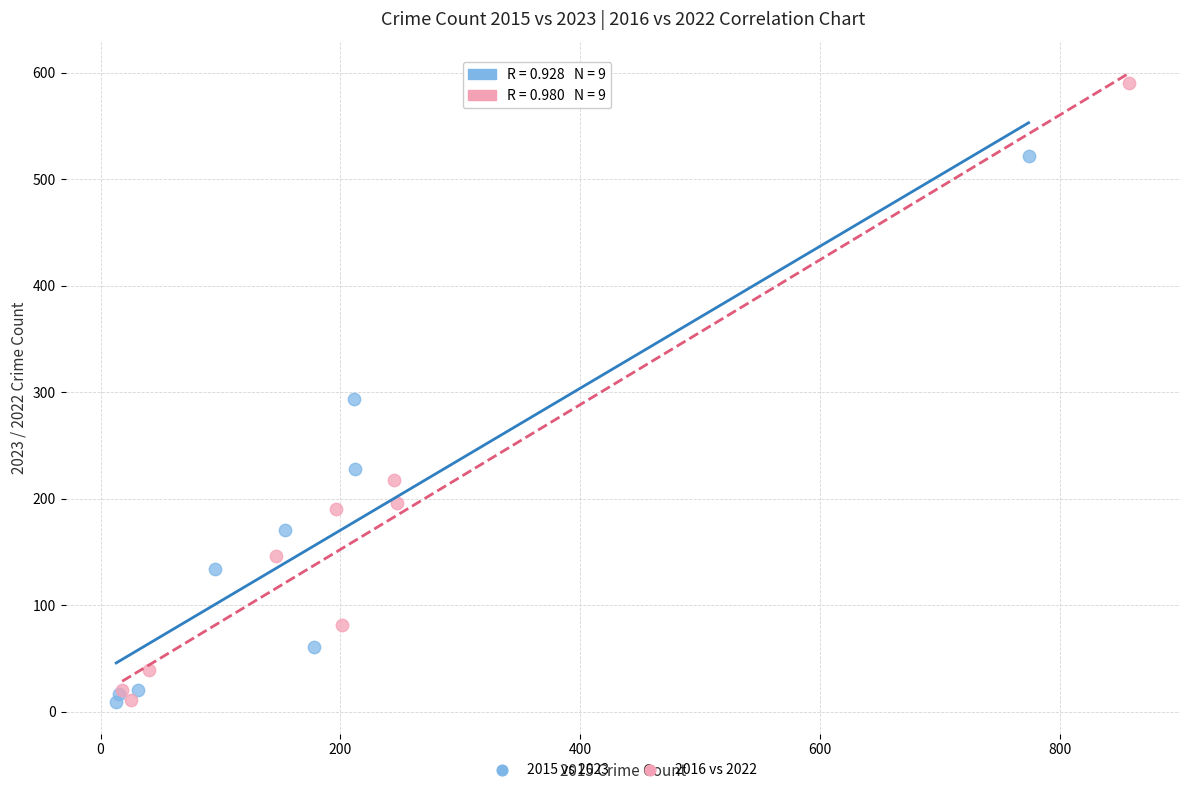

Which series reaches the maximum Y coordinate?

2016 vs 2022